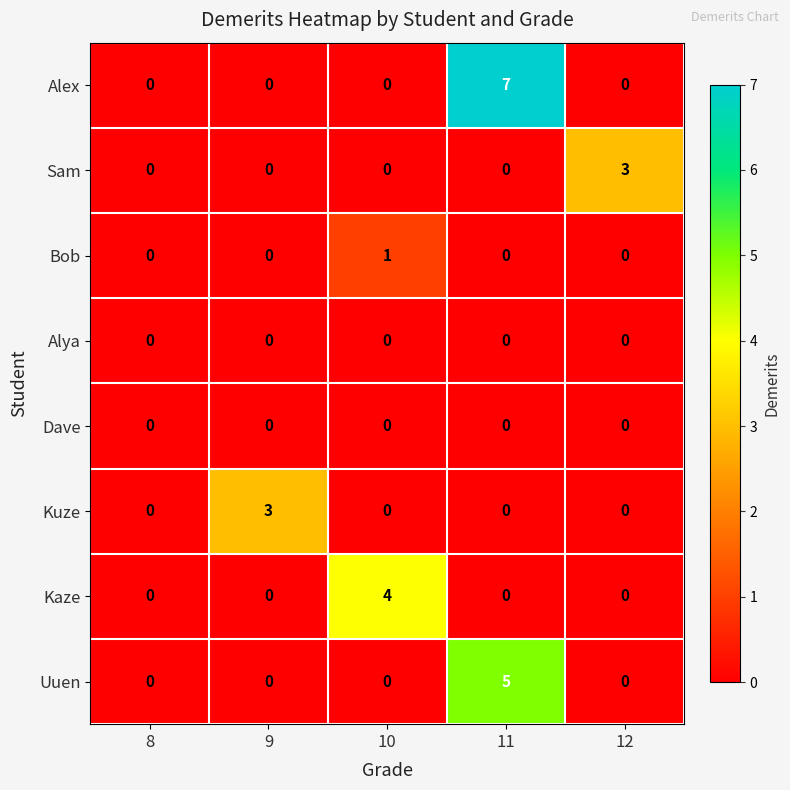

True or false: Kuze has a value of 2 at 8.

False